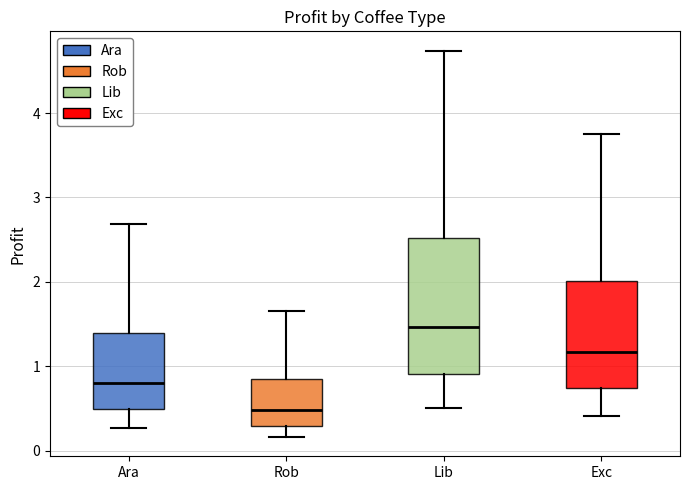

Reading left to right, transcribe this box plot: for each box, give where its median line is, the range the box spans, and where its two whiskers end, as read against the y-axis. The values are not printed on the chart, so give them approximately, as read against the axis.

Ara: median 0.8, box 0.5 to 1.4, whiskers 0.3 to 2.7
Rob: median 0.5, box 0.3 to 0.8, whiskers 0.2 to 1.6
Lib: median 1.5, box 0.9 to 2.5, whiskers 0.5 to 4.7
Exc: median 1.2, box 0.7 to 2.0, whiskers 0.4 to 3.8